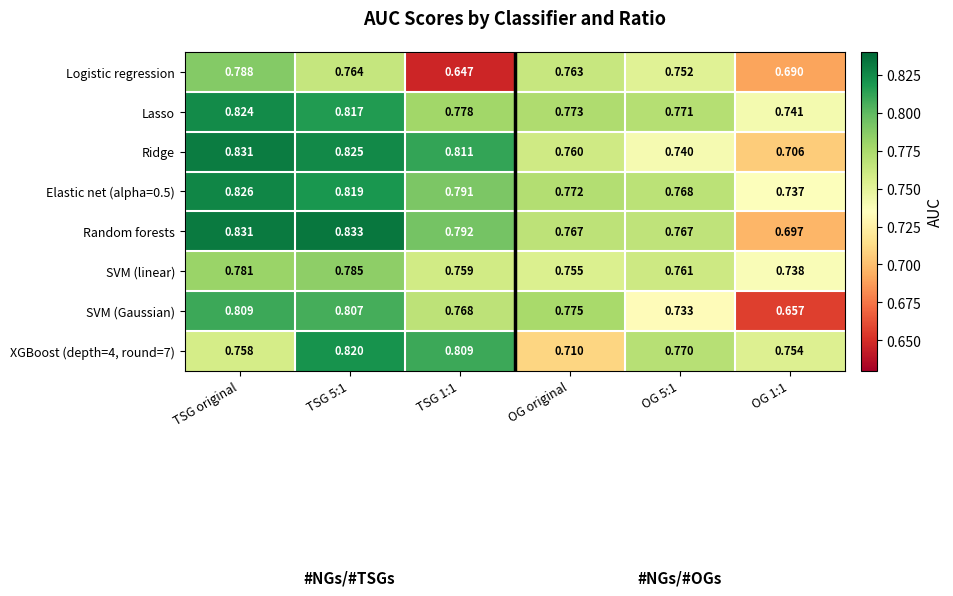

Is the value of XGBoost (depth=4, round=7) at OG original greater than the value of Logistic regression at OG 1:1?

Yes